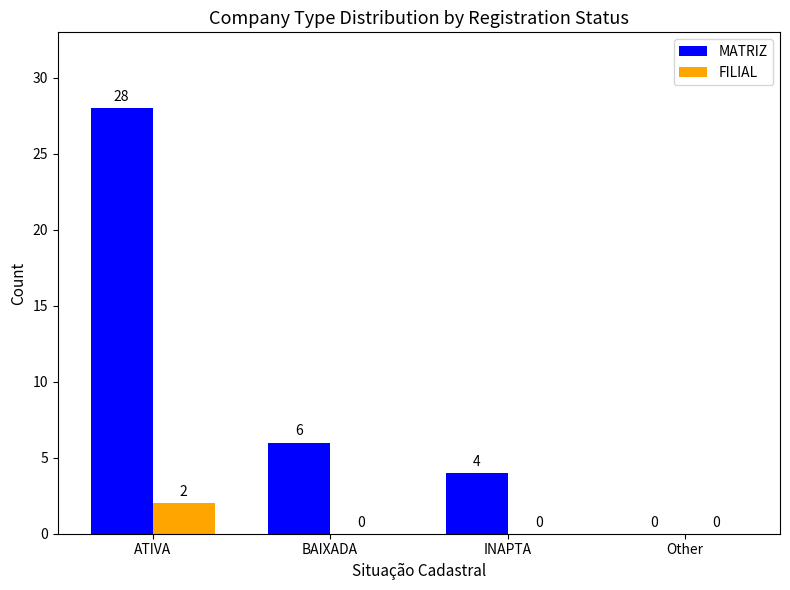

What is the sum of the MATRIZ values at INAPTA and BAIXADA?

10